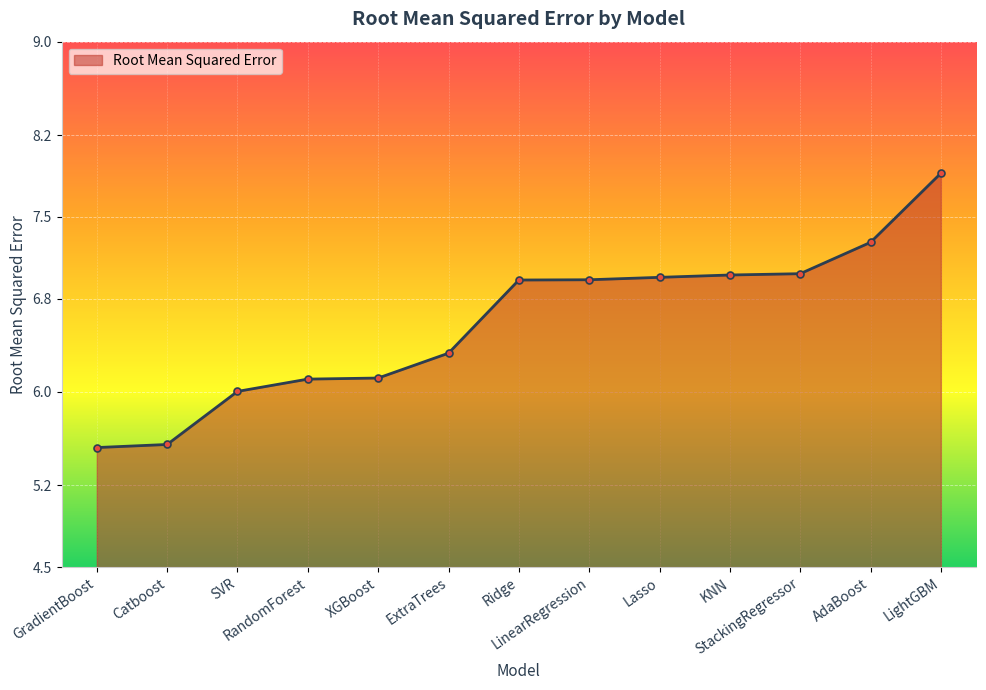

What is the difference between the second highest and second lowest values?

1.7